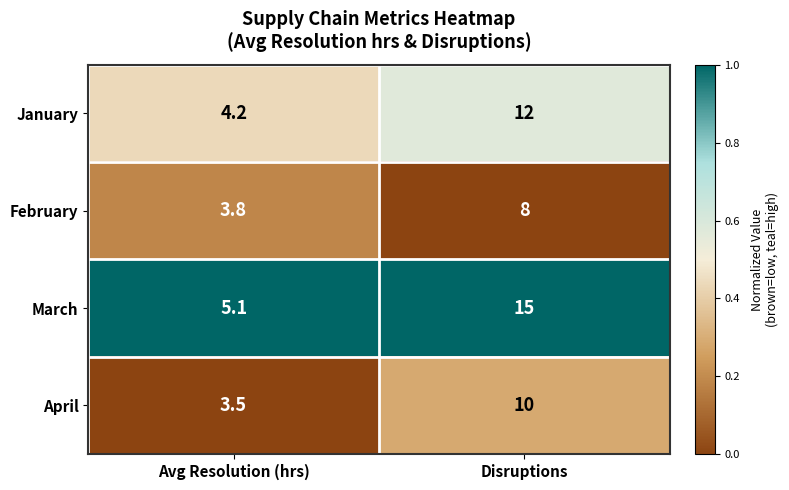

What is the total value across all series at Disruptions?

45.0